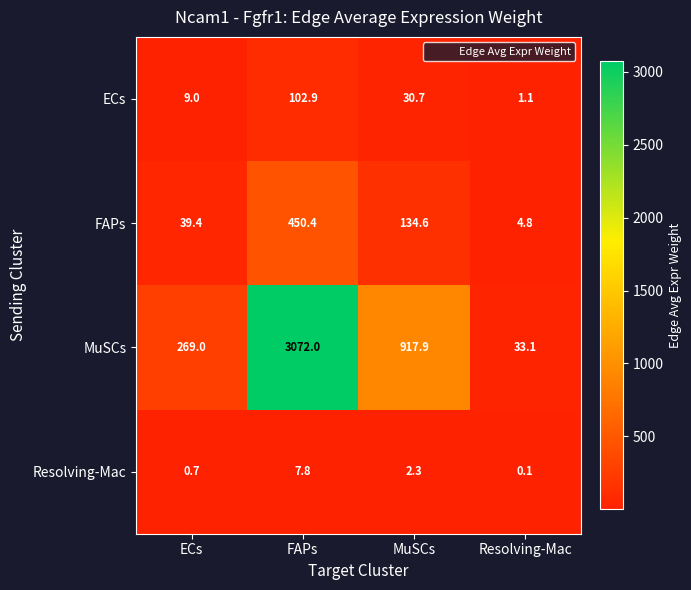

At which label is ECs closest to 52?

MuSCs